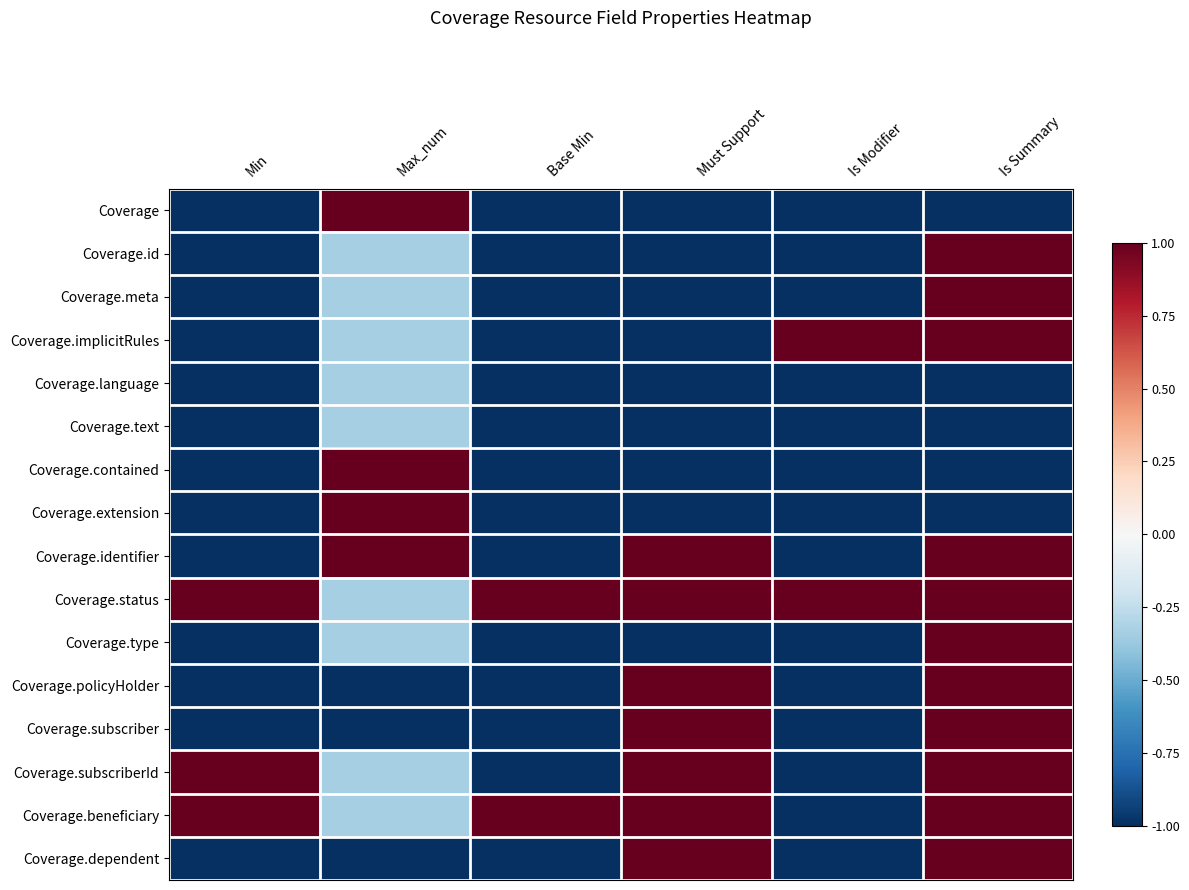

Reading left to right, extract all data points from this chart.

Coverage: Min=-1.0	Max_num=1.0	Base Min=-1.0	Must Support=-1.0	Is Modifier=-1.0	Is Summary=-1.0
Coverage.id: Min=-1.0	Max_num=-0.3	Base Min=-1.0	Must Support=-1.0	Is Modifier=-1.0	Is Summary=1.0
Coverage.meta: Min=-1.0	Max_num=-0.3	Base Min=-1.0	Must Support=-1.0	Is Modifier=-1.0	Is Summary=1.0
Coverage.implicitRules: Min=-1.0	Max_num=-0.3	Base Min=-1.0	Must Support=-1.0	Is Modifier=1.0	Is Summary=1.0
Coverage.language: Min=-1.0	Max_num=-0.3	Base Min=-1.0	Must Support=-1.0	Is Modifier=-1.0	Is Summary=-1.0
Coverage.text: Min=-1.0	Max_num=-0.3	Base Min=-1.0	Must Support=-1.0	Is Modifier=-1.0	Is Summary=-1.0
Coverage.contained: Min=-1.0	Max_num=1.0	Base Min=-1.0	Must Support=-1.0	Is Modifier=-1.0	Is Summary=-1.0
Coverage.extension: Min=-1.0	Max_num=1.0	Base Min=-1.0	Must Support=-1.0	Is Modifier=-1.0	Is Summary=-1.0
Coverage.identifier: Min=-1.0	Max_num=1.0	Base Min=-1.0	Must Support=1.0	Is Modifier=-1.0	Is Summary=1.0
Coverage.status: Min=1.0	Max_num=-0.3	Base Min=1.0	Must Support=1.0	Is Modifier=1.0	Is Summary=1.0
Coverage.type: Min=-1.0	Max_num=-0.3	Base Min=-1.0	Must Support=-1.0	Is Modifier=-1.0	Is Summary=1.0
Coverage.policyHolder: Min=-1.0	Max_num=-1.0	Base Min=-1.0	Must Support=1.0	Is Modifier=-1.0	Is Summary=1.0
Coverage.subscriber: Min=-1.0	Max_num=-1.0	Base Min=-1.0	Must Support=1.0	Is Modifier=-1.0	Is Summary=1.0
Coverage.subscriberId: Min=1.0	Max_num=-0.3	Base Min=-1.0	Must Support=1.0	Is Modifier=-1.0	Is Summary=1.0
Coverage.beneficiary: Min=1.0	Max_num=-0.3	Base Min=1.0	Must Support=1.0	Is Modifier=-1.0	Is Summary=1.0
Coverage.dependent: Min=-1.0	Max_num=-1.0	Base Min=-1.0	Must Support=1.0	Is Modifier=-1.0	Is Summary=1.0